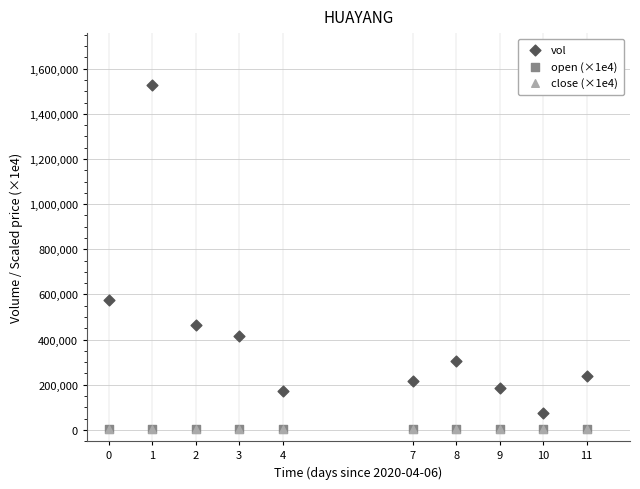

Which series has the largest Y range (max minus min)?

vol